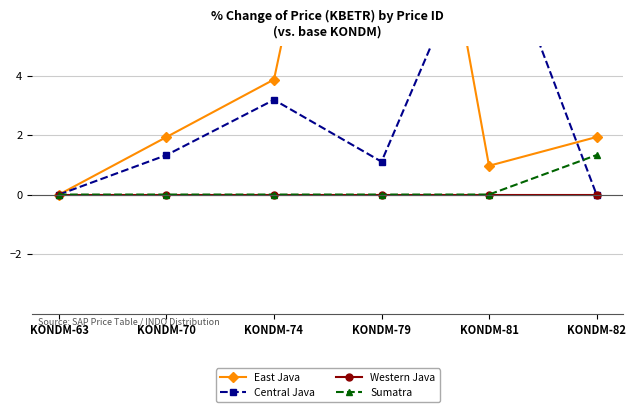

True or false: Central Java has more than 1 interior local peaks.

True